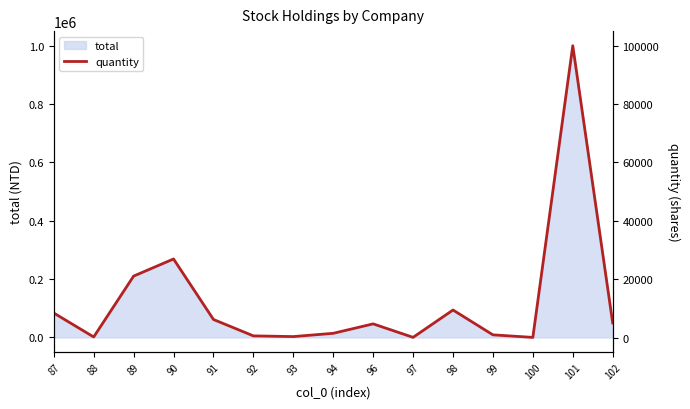

Reading left to right, what are all the values shown in this chart?

87=8408	88=198	89=21055	90=26924	91=6188	92=573	93=331	94=1453	96=4686	97=69	98=9435	99=925	100=52	101=100000	102=5000